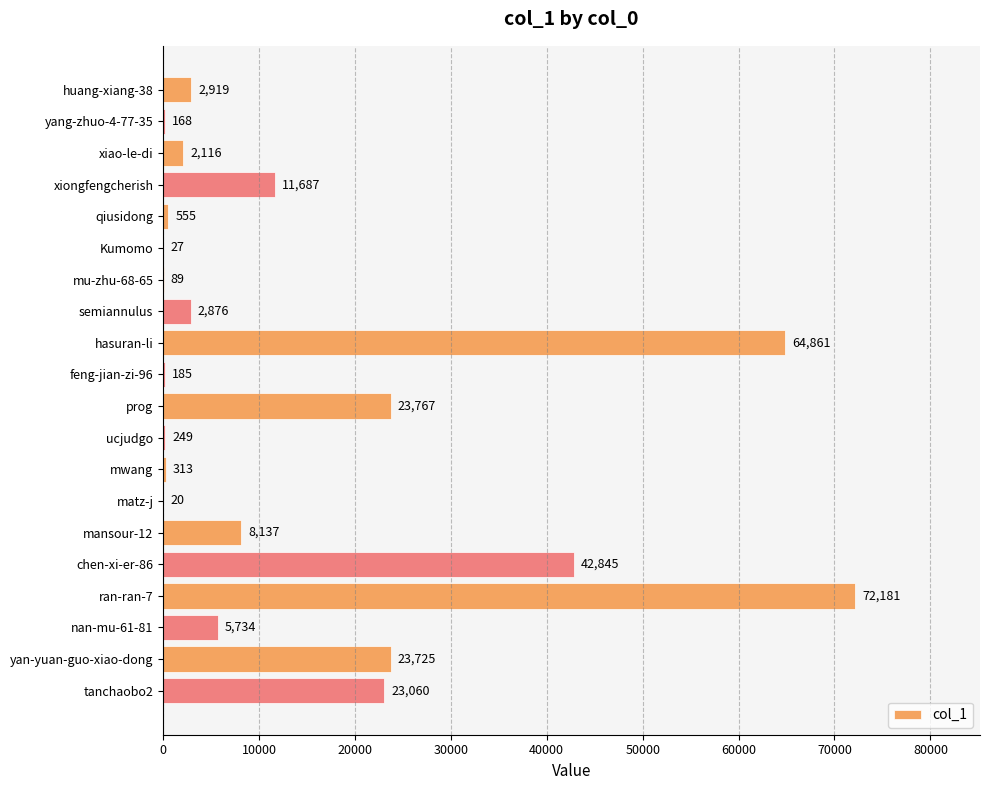

What is the sum of the values at semiannulus and mansour-12?

11013